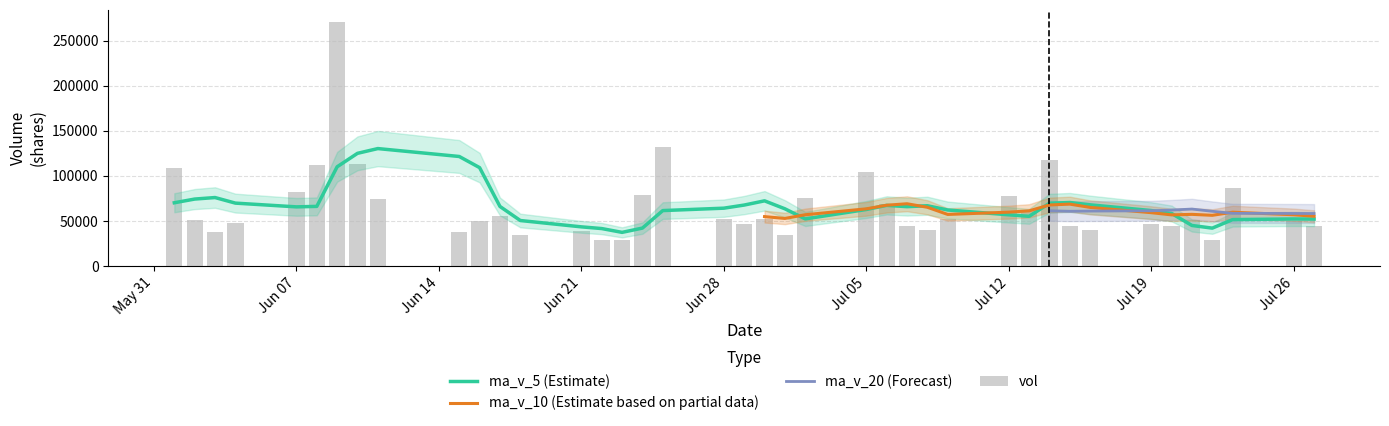

What is the sum of all ma_v_5 values?

2689850.6